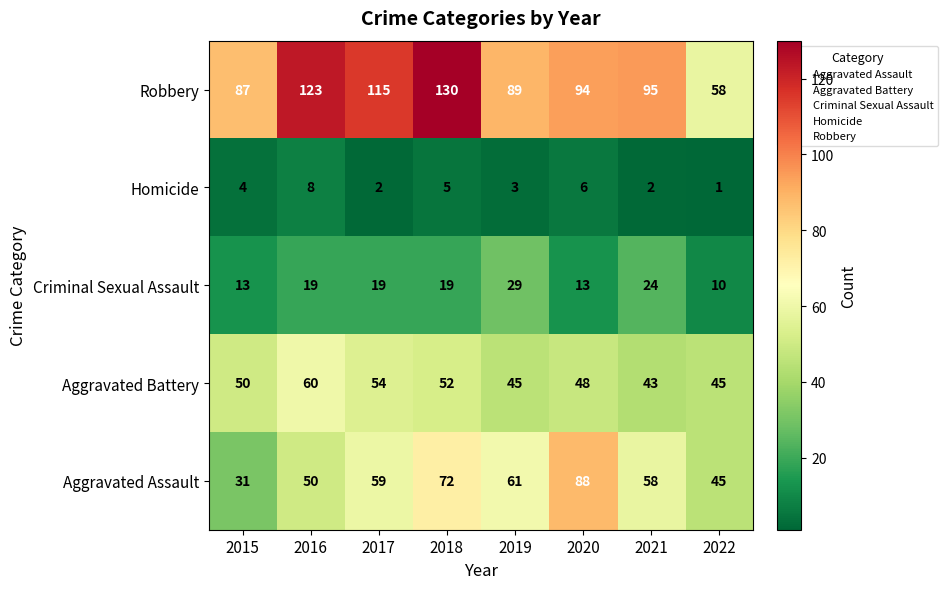

What is the difference between the maximum and minimum values in the Aggravated Assault series?

57